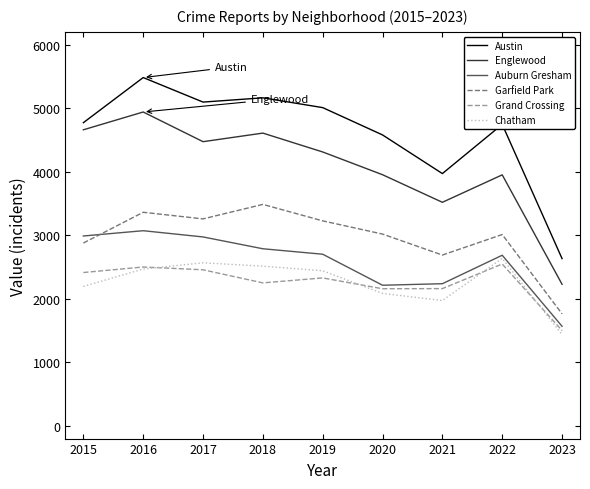

Which label corresponds to the largest value in the chart?

2016